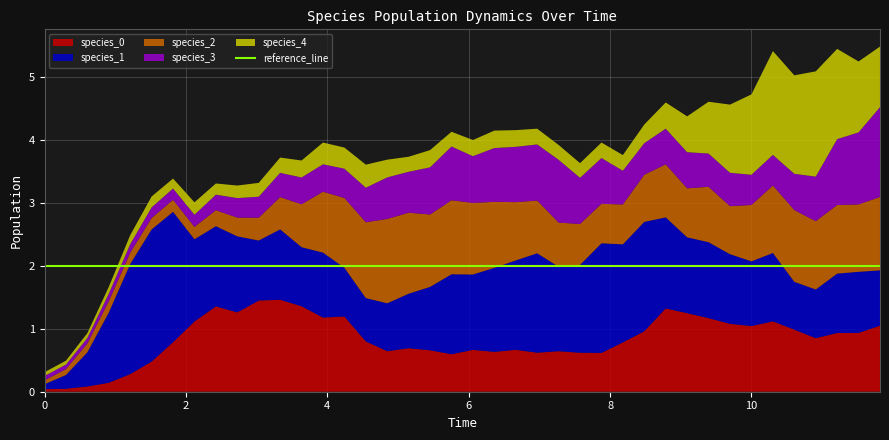

Reading left to right, transcribe all the data shown in this chart.

species_0: 0=0.0	1=0.0	2=0.1	3=0.1	4=0.3	5=0.5	6=0.8	7=1.1	8=1.4	9=1.3	10=1.5	11=1.5	12=1.4	13=1.2	14=1.2	15=0.8	16=0.6	17=0.7	18=0.7	19=0.6	20=0.7	21=0.6	22=0.7	23=0.6	24=0.6	25=0.6	26=0.6	27=0.8	28=1.0	29=1.3	30=1.2	31=1.2	32=1.1	33=1.0	34=1.1	35=1.0	36=0.9	37=0.9	38=0.9	39=1.1
species_1: 0=0.1	1=0.2	2=0.5	3=1.1	4=1.8	5=2.1	6=2.1	7=1.3	8=1.3	9=1.2	10=1.0	11=1.1	12=0.9	13=1.0	14=0.8	15=0.7	16=0.8	17=0.9	18=1.0	19=1.3	20=1.2	21=1.3	22=1.4	23=1.6	24=1.3	25=1.4	26=1.7	27=1.6	28=1.7	29=1.4	30=1.2	31=1.2	32=1.1	33=1.0	34=1.1	35=0.8	36=0.8	37=0.9	38=1.0	39=0.9
species_2: 0=0.1	1=0.1	2=0.1	3=0.2	4=0.2	5=0.2	6=0.2	7=0.2	8=0.3	9=0.3	10=0.4	11=0.5	12=0.7	13=1.0	14=1.1	15=1.2	16=1.3	17=1.3	18=1.2	19=1.2	20=1.1	21=1.0	22=0.9	23=0.8	24=0.7	25=0.7	26=0.6	27=0.6	28=0.7	29=0.8	30=0.8	31=0.9	32=0.8	33=0.9	34=1.1	35=1.1	36=1.1	37=1.1	38=1.1	39=1.2
species_3: 0=0.1	1=0.1	2=0.1	3=0.1	4=0.1	5=0.2	6=0.2	7=0.2	8=0.2	9=0.3	10=0.3	11=0.4	12=0.4	13=0.4	14=0.5	15=0.5	16=0.7	17=0.7	18=0.7	19=0.9	20=0.7	21=0.9	22=0.9	23=0.9	24=1.0	25=0.7	26=0.7	27=0.5	28=0.5	29=0.6	30=0.6	31=0.5	32=0.5	33=0.5	34=0.5	35=0.6	36=0.7	37=1.0	38=1.1	39=1.4
species_4: 0=0.1	1=0.1	2=0.1	3=0.1	4=0.1	5=0.2	6=0.2	7=0.2	8=0.2	9=0.2	10=0.2	11=0.2	12=0.3	13=0.3	14=0.3	15=0.4	16=0.3	17=0.2	18=0.3	19=0.2	20=0.3	21=0.3	22=0.3	23=0.3	24=0.2	25=0.2	26=0.2	27=0.2	28=0.3	29=0.4	30=0.6	31=0.8	32=1.1	33=1.3	34=1.7	35=1.6	36=1.7	37=1.4	38=1.1	39=1.0